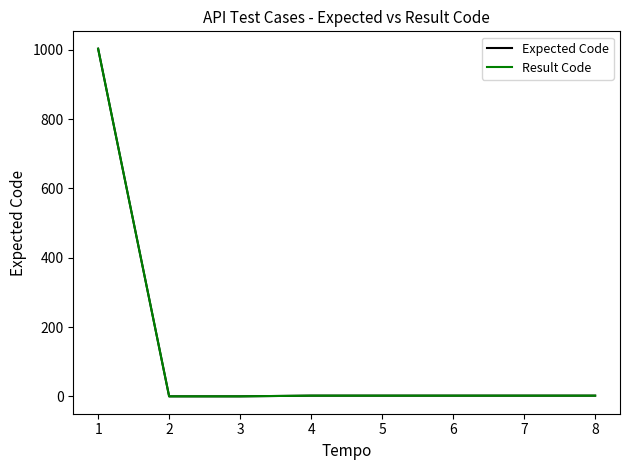

Does the chart display data point markers on the line(s)?

No